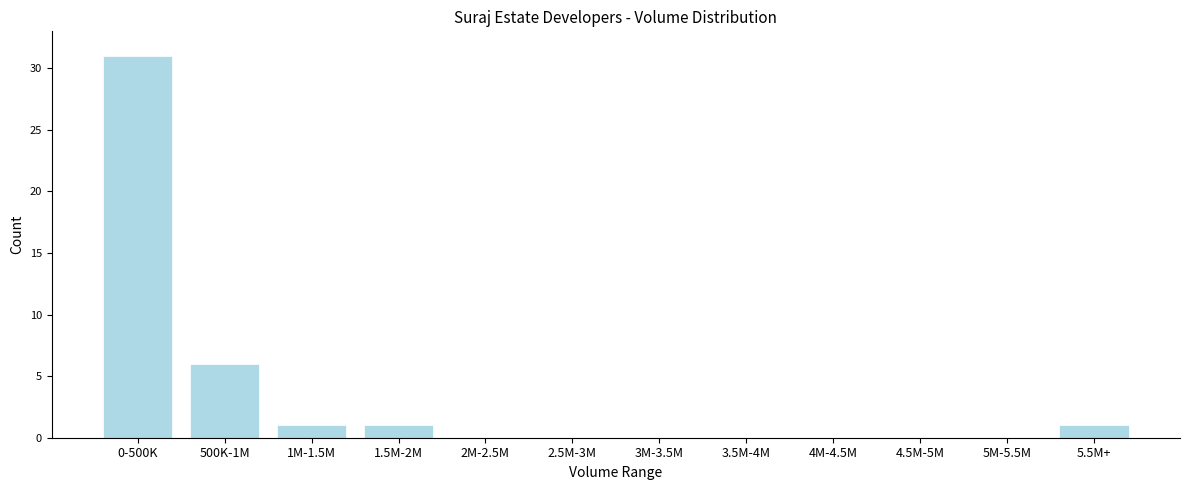

Reading left to right, what are all the values shown in this chart?

0-500K=31	500K-1M=6	1M-1.5M=1	1.5M-2M=1	2M-2.5M=0	2.5M-3M=0	3M-3.5M=0	3.5M-4M=0	4M-4.5M=0	4.5M-5M=0	5M-5.5M=0	5.5M+=1